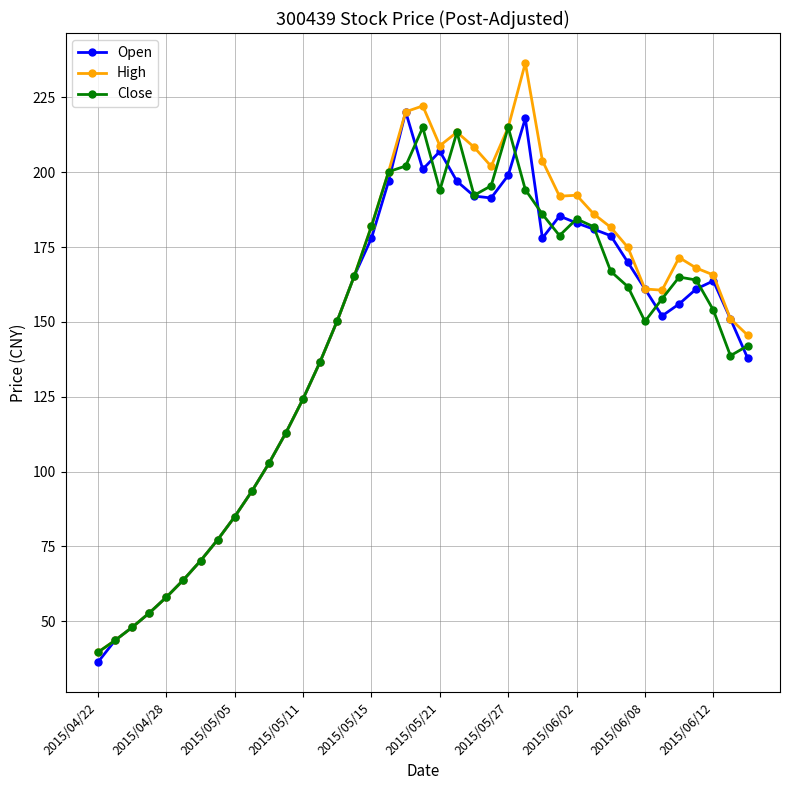

In High, how many points are higher than both neighbors (excluding endpoints)?

5